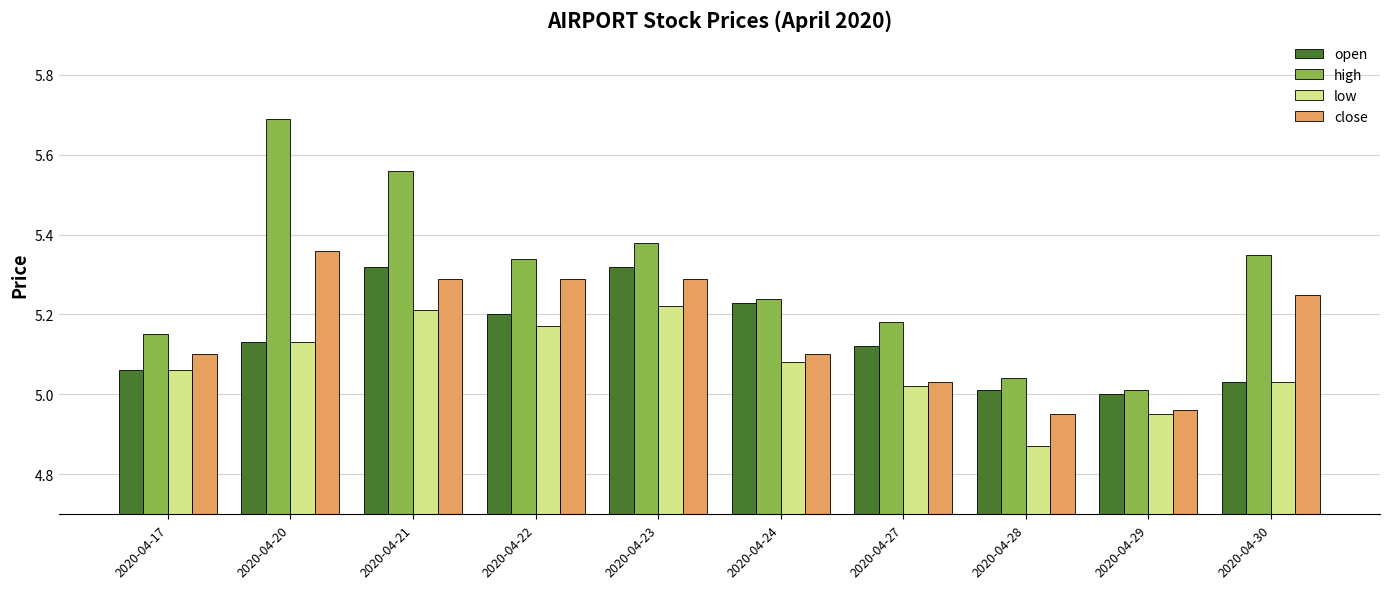

What is the total value across all series at 2020-04-29?

19.9